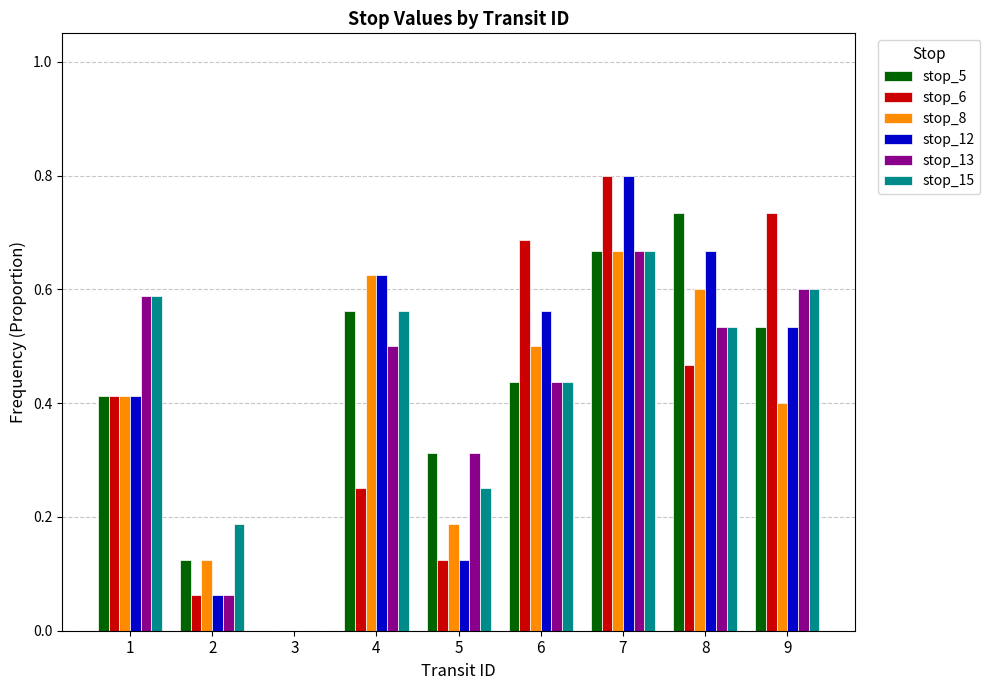

Between 1 and 9, which series saw the biggest shift?

stop_6